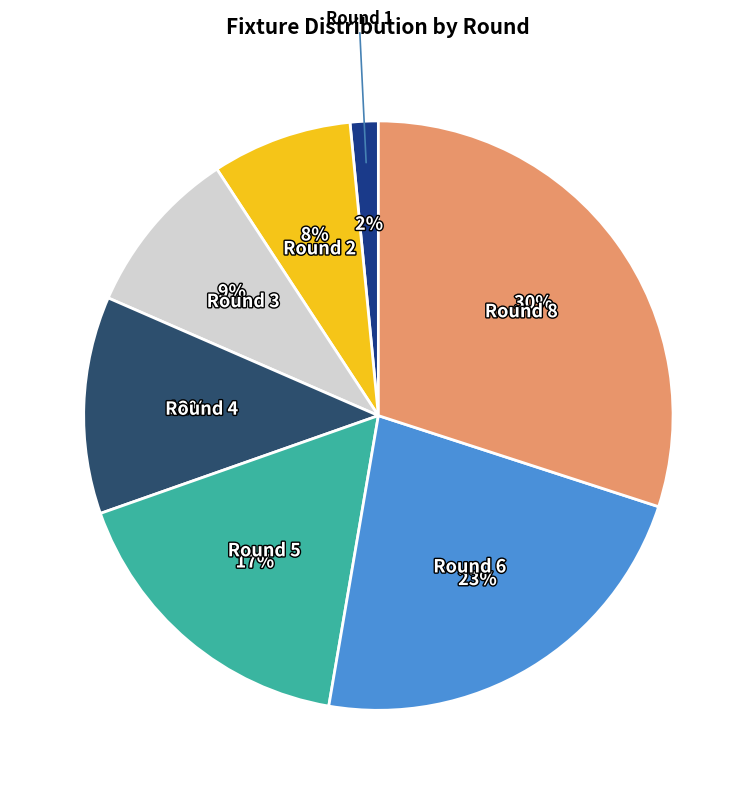

Which has a higher value, Round 1 or Round 2?

Round 2